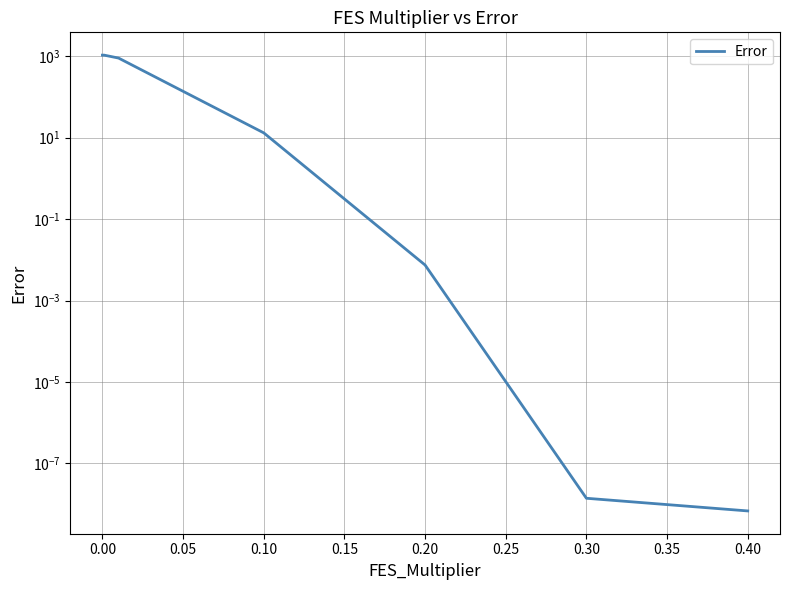

How many data points are less than 13?

3